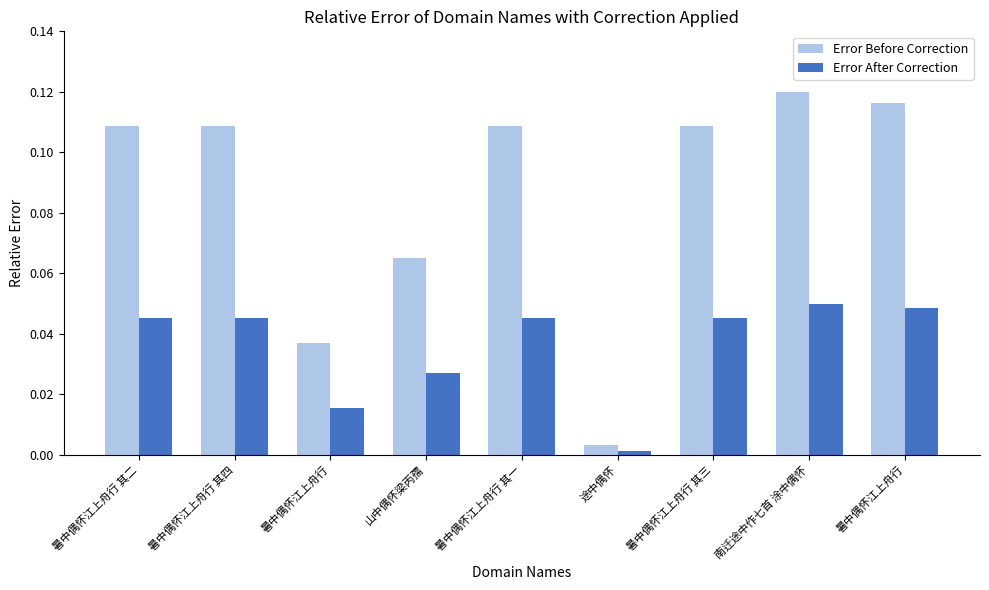

Does the chart contain any negative values?

No